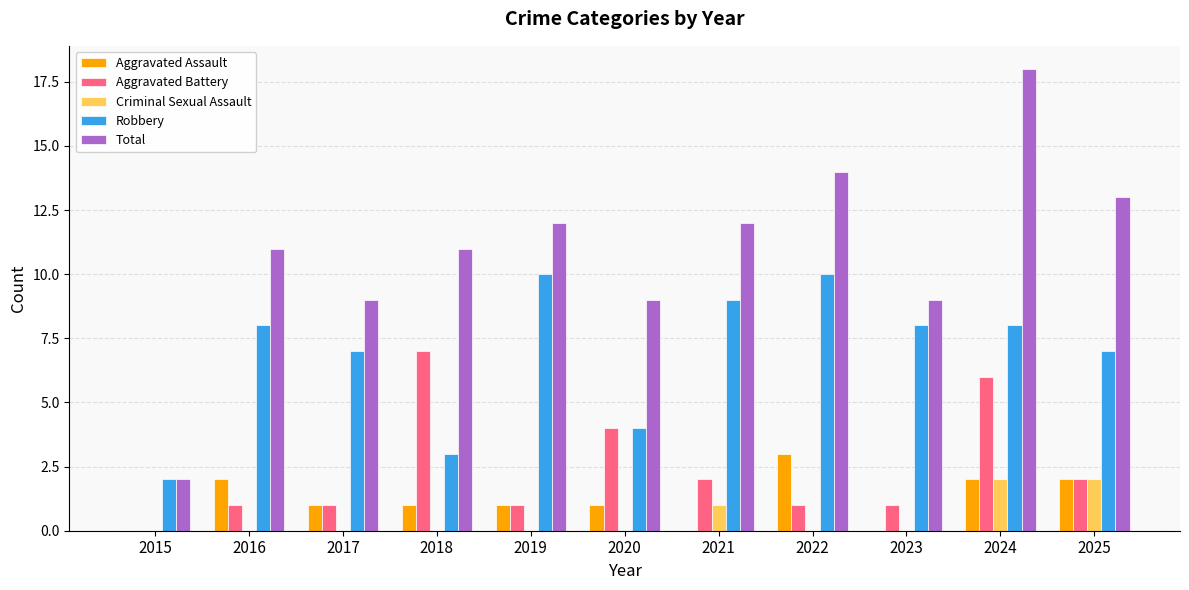

Which series changed the most between 2018 and 2024?

Total